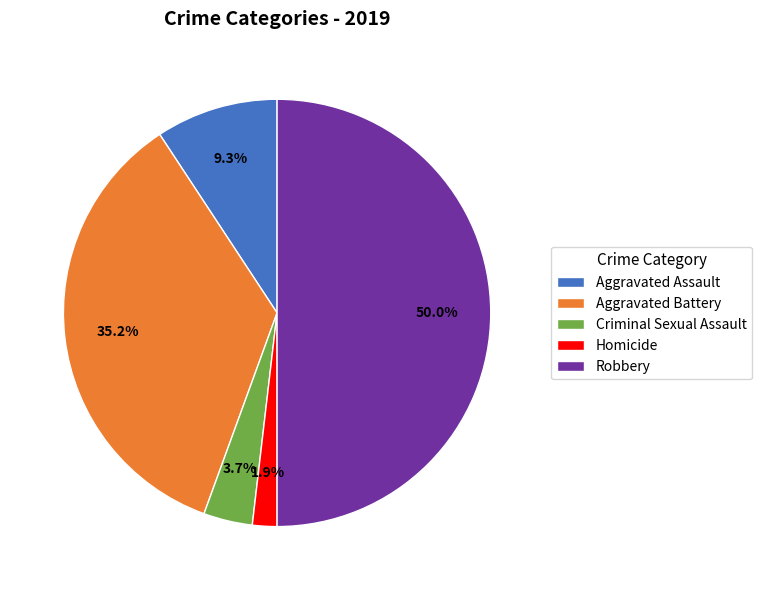

Approximately how many times larger is the value at Criminal Sexual Assault compared to Aggravated Battery?

0.1